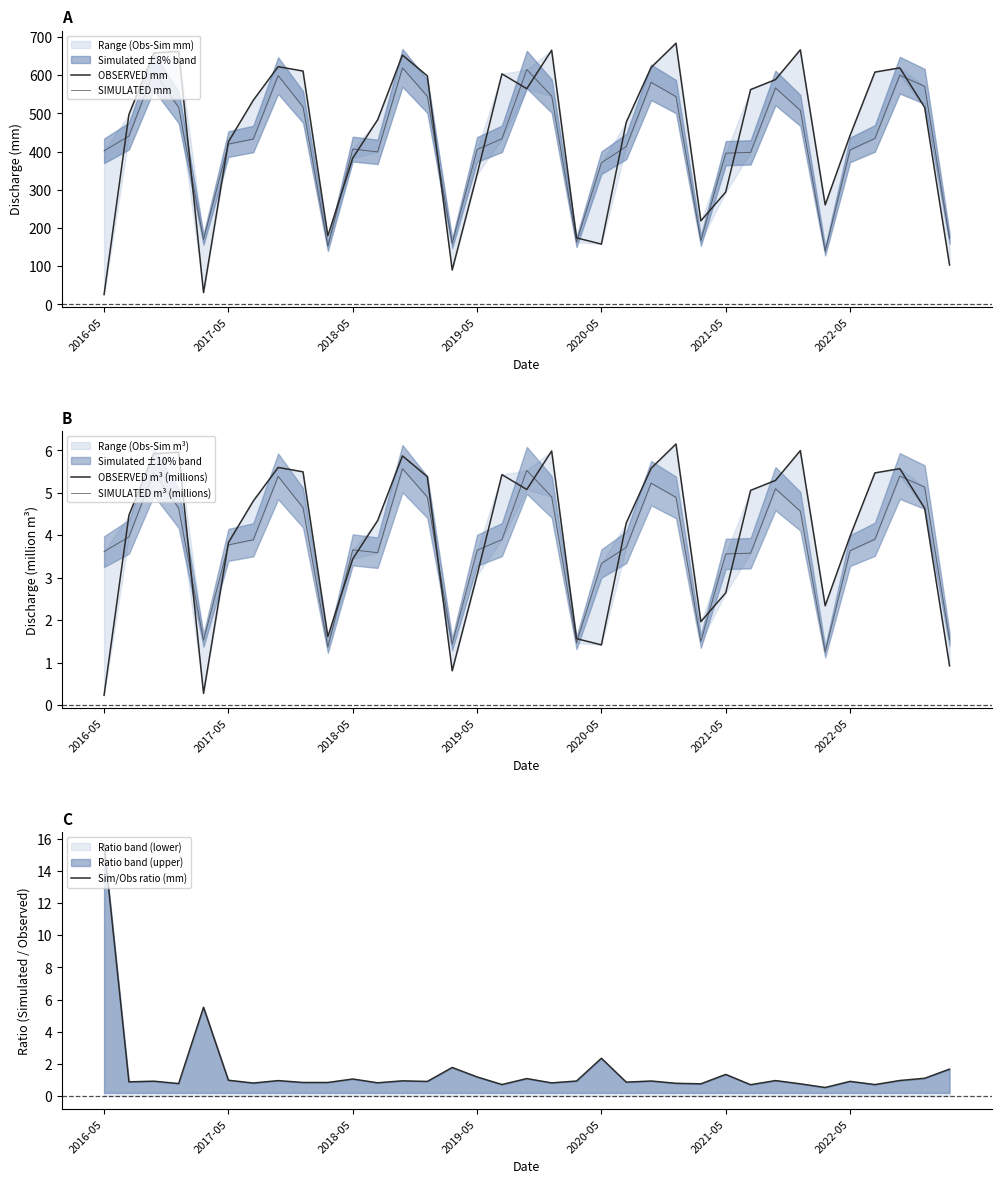

What is the difference between the maximum and minimum values in the SIMULATED m³ (millions) series?

4.3